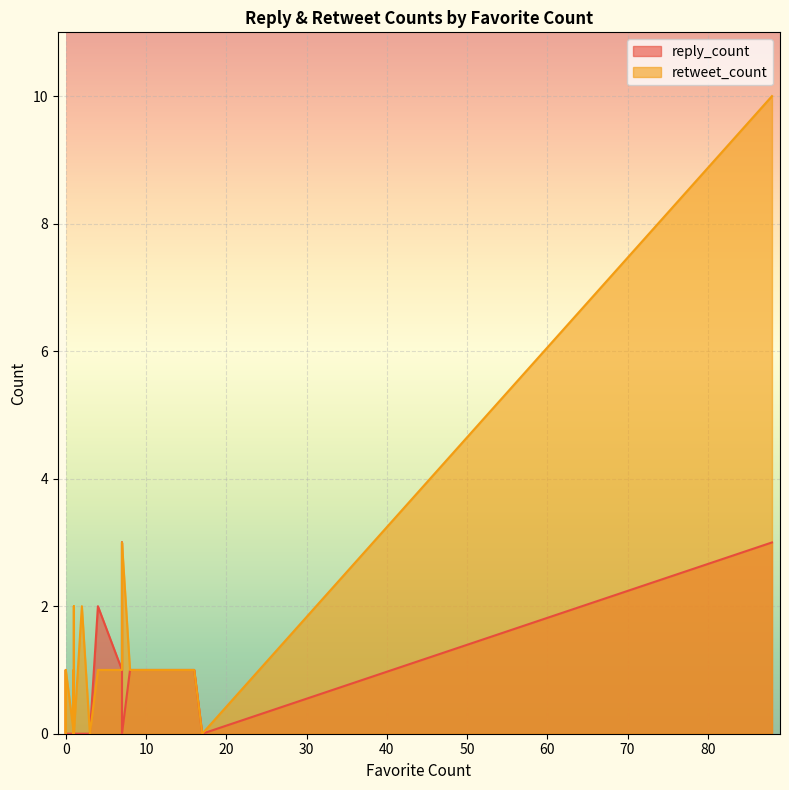

After their last crossing, which series has the higher values: retweet_count or reply_count?

retweet_count